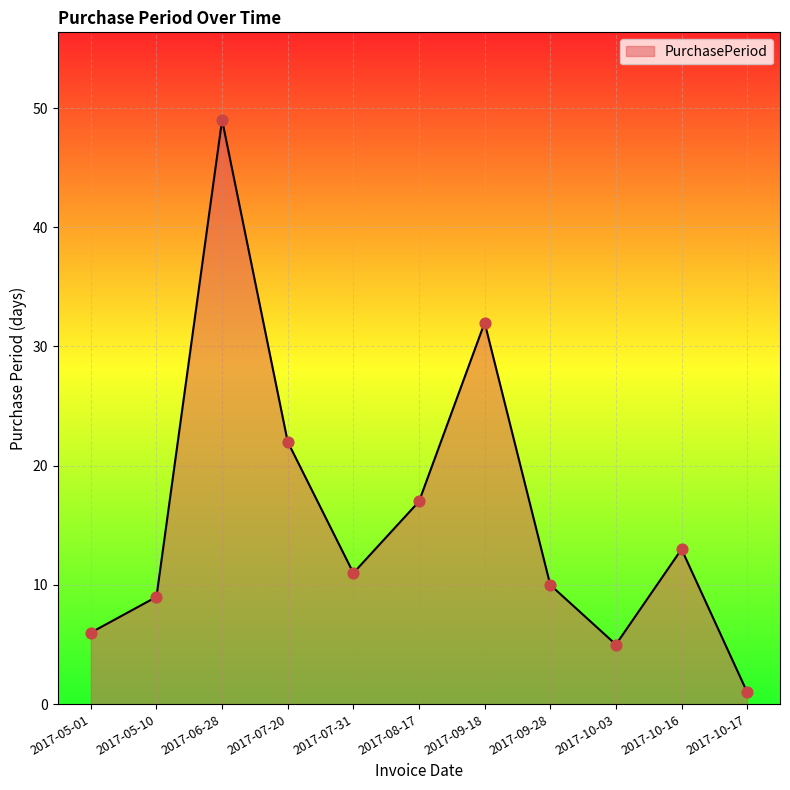

What is the change in value from 2017-05-10 to 2017-06-28?

+40